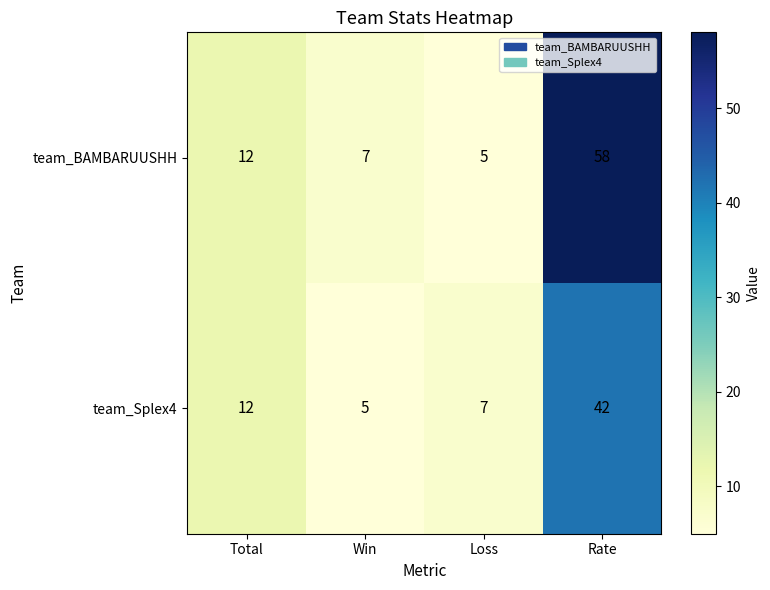

At which label is team_Splex4 closest to 23?

Total